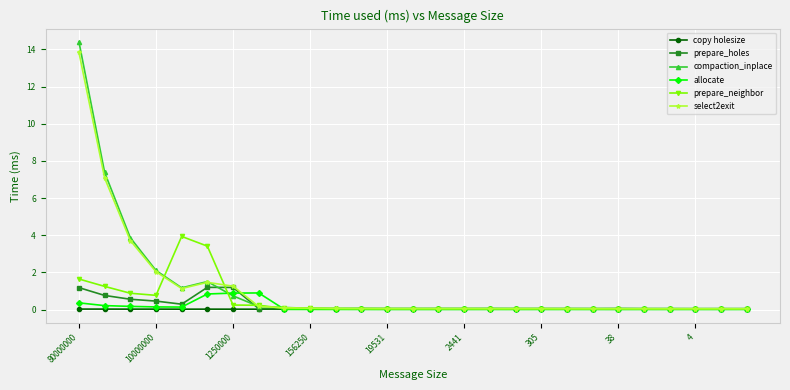

What is the average value of the allocate series?

0.1